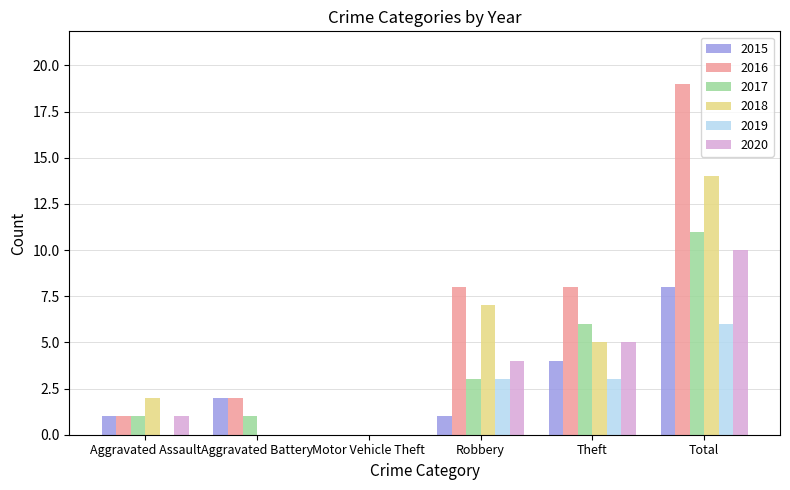

What is the sum of all 2018 values?

28